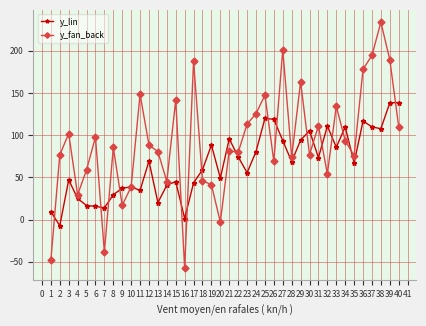

The y_lin series shows 59.7 at 36. True or false?

False